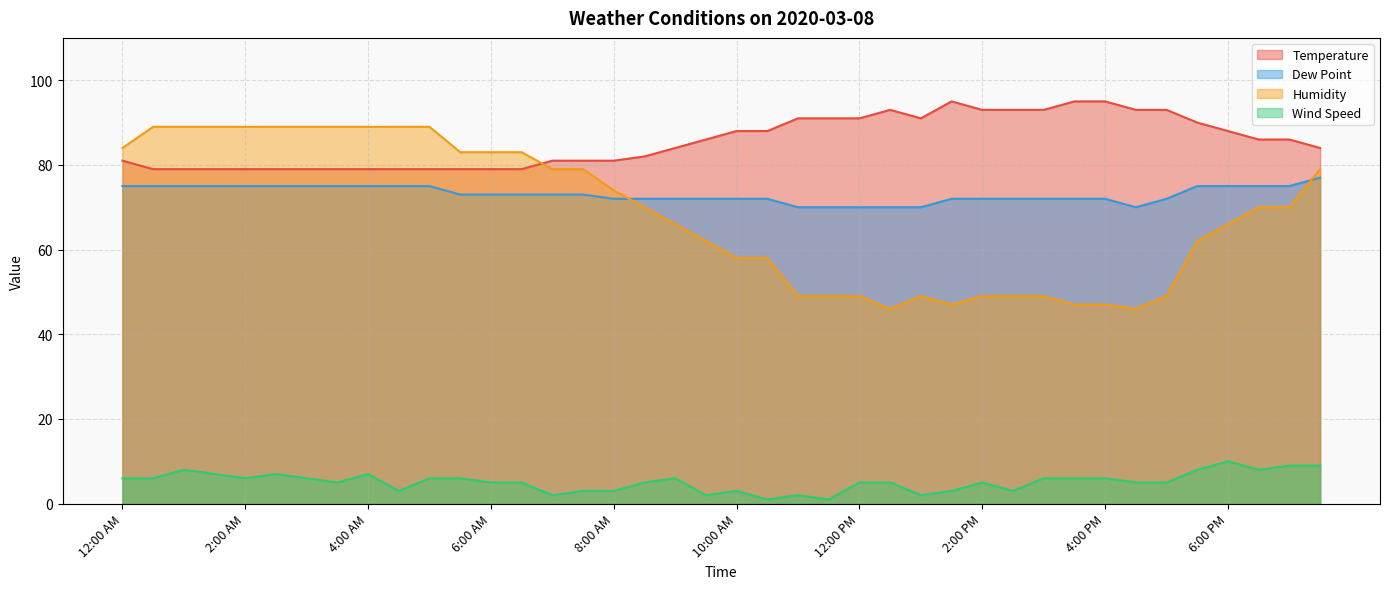

What is the sum of all Temperature values?

3420